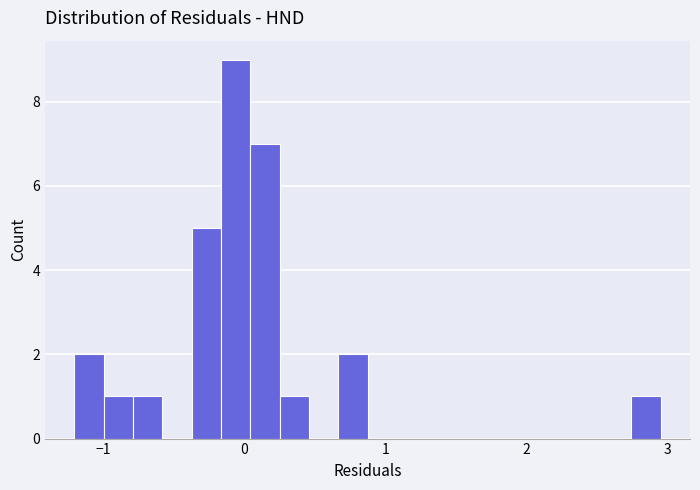

Around what value on the x-axis is the tallest bar? Give the approximate position of its centre, as read against the axis.

-0.1